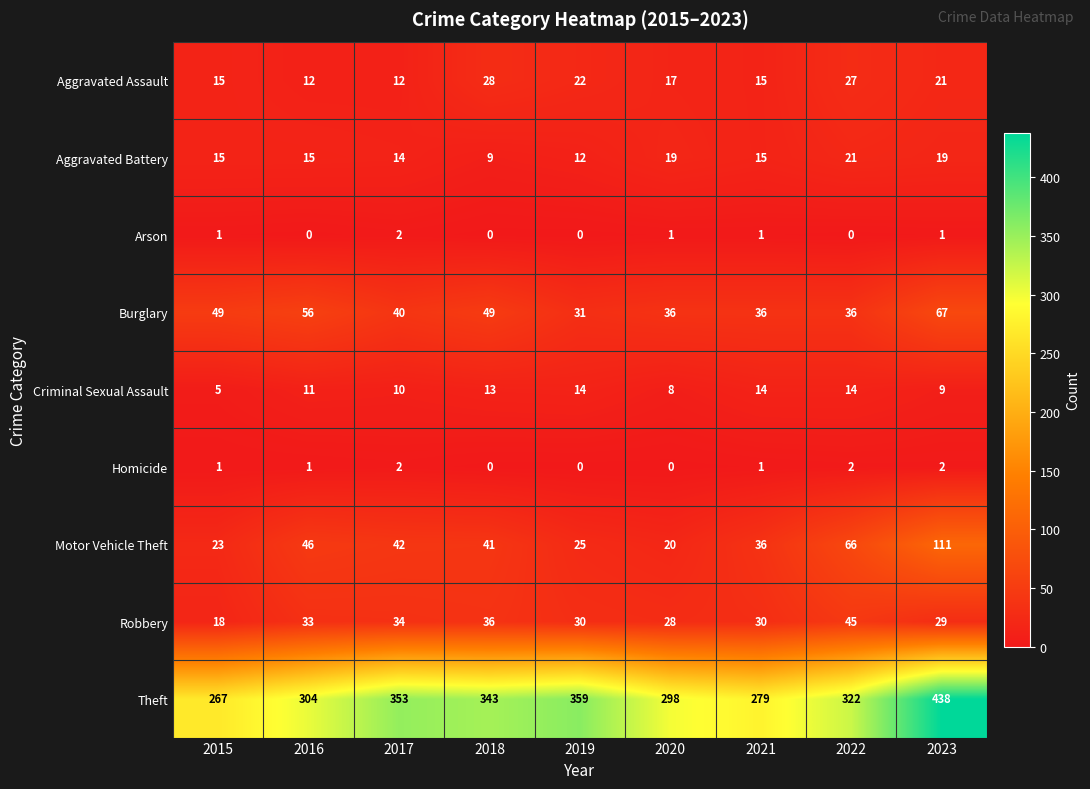

What is the average value of the Aggravated Assault series?

19